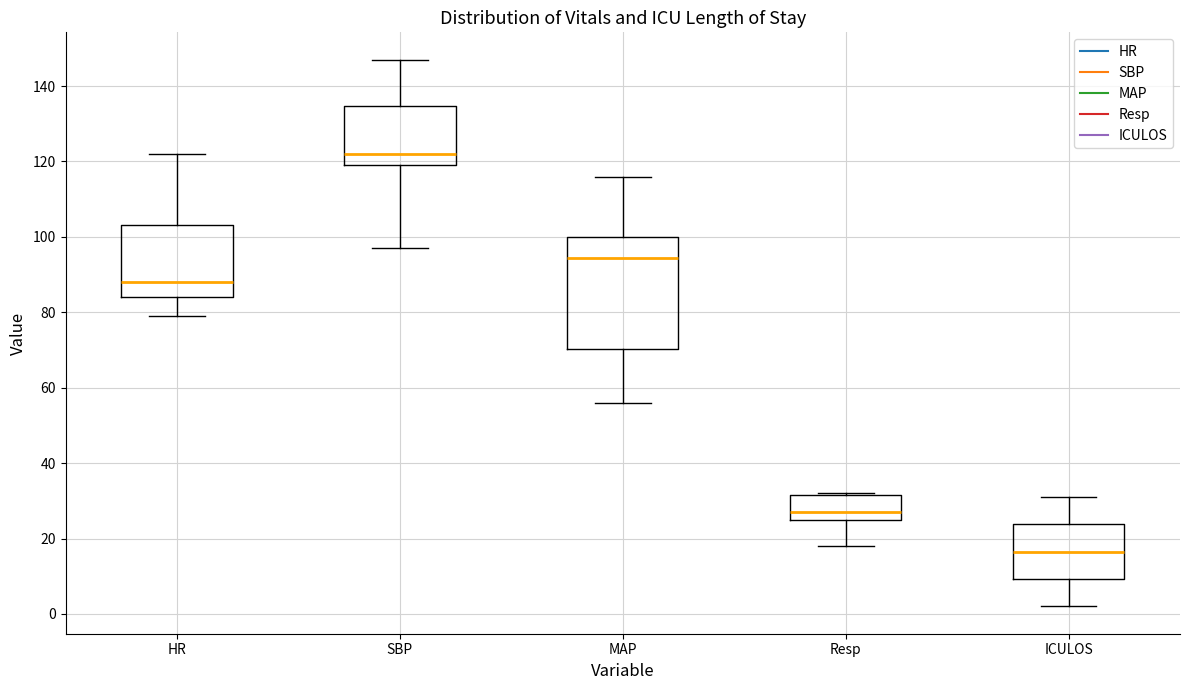

Comparing the boxes themselves (not the whiskers), which one is the tallest?

MAP